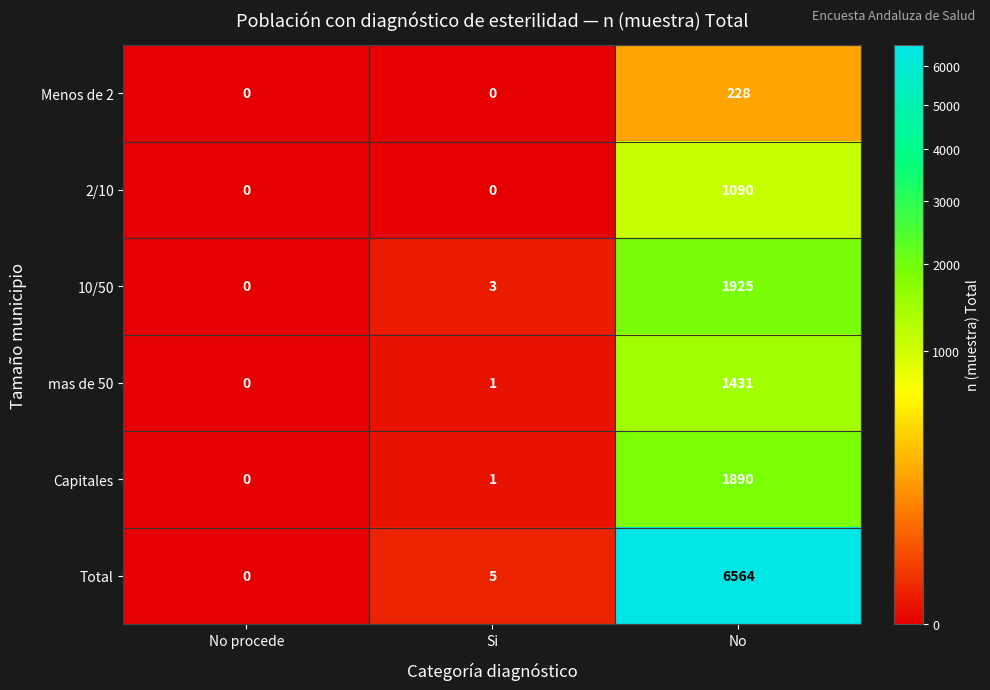

List the series in order of their peak value, lowest first.

Menos de 2, 2/10, mas de 50, Capitales, 10/50, Total